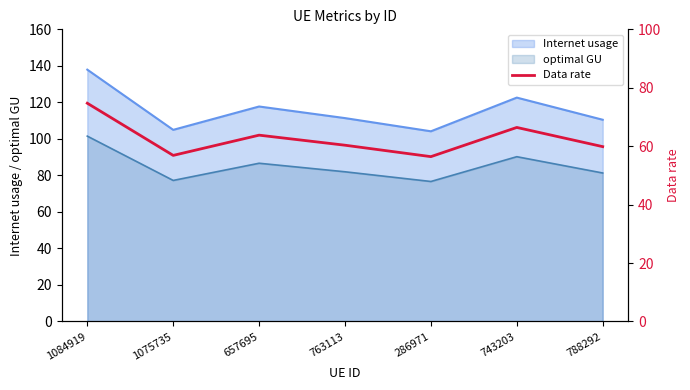

What position from the right is 788292?

1